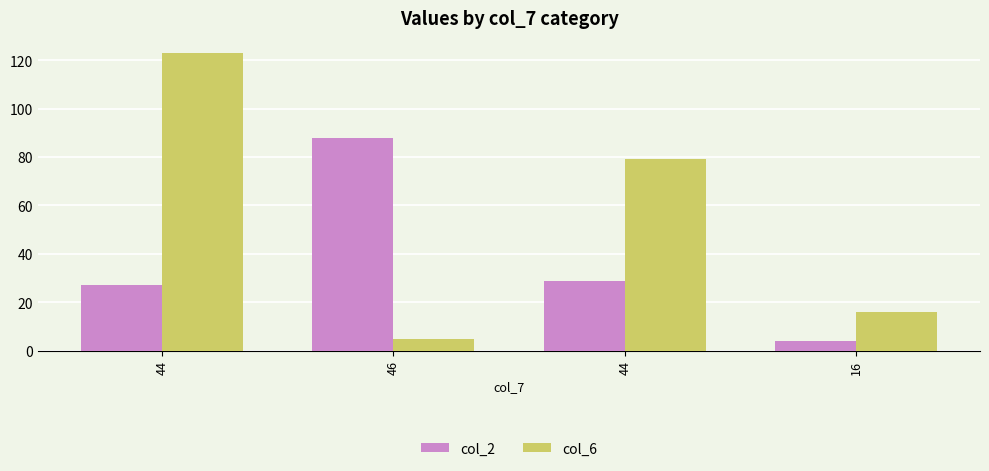

Count the number of data series in this chart.

2